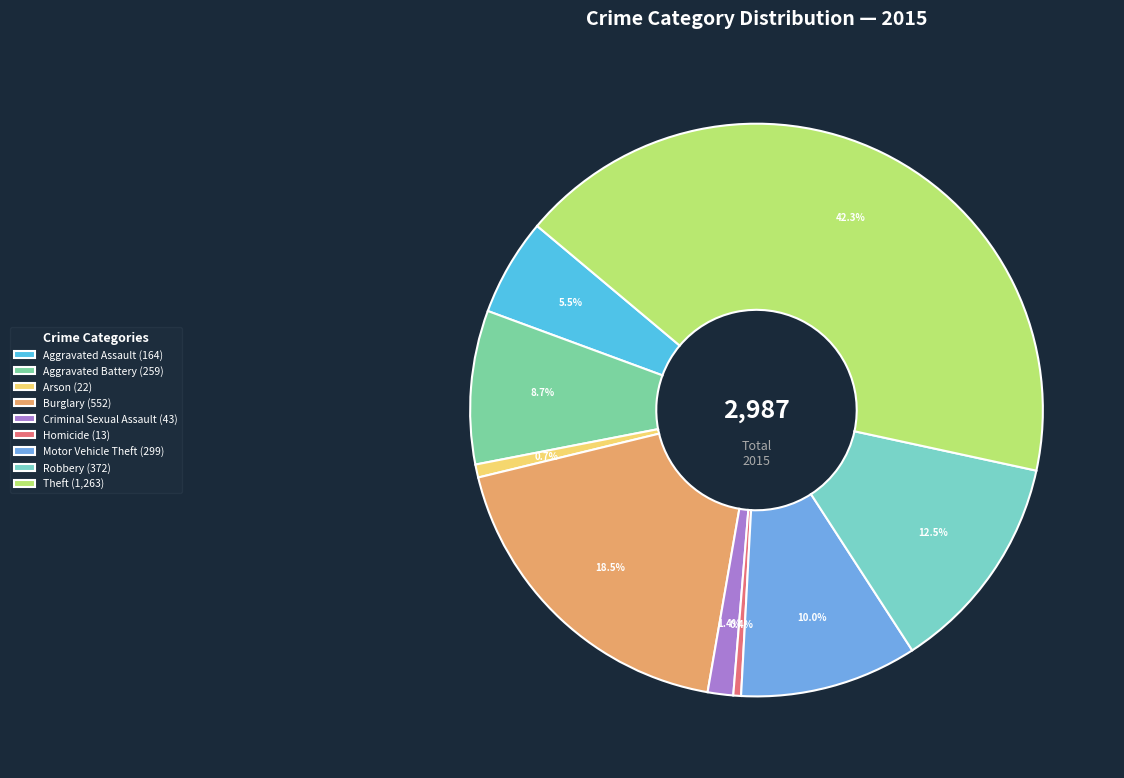

Do Aggravated Assault and Homicide together represent more than half of the pie?

No